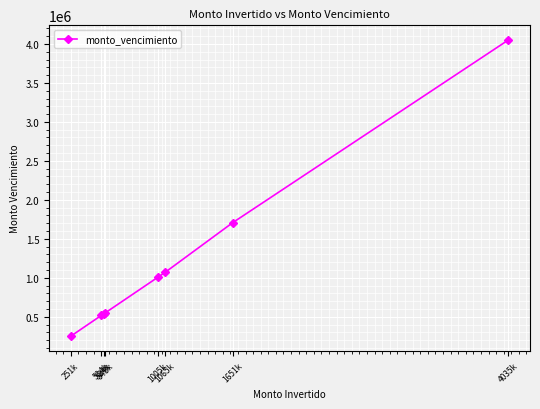

Which label corresponds to the largest value in the chart?

4035k